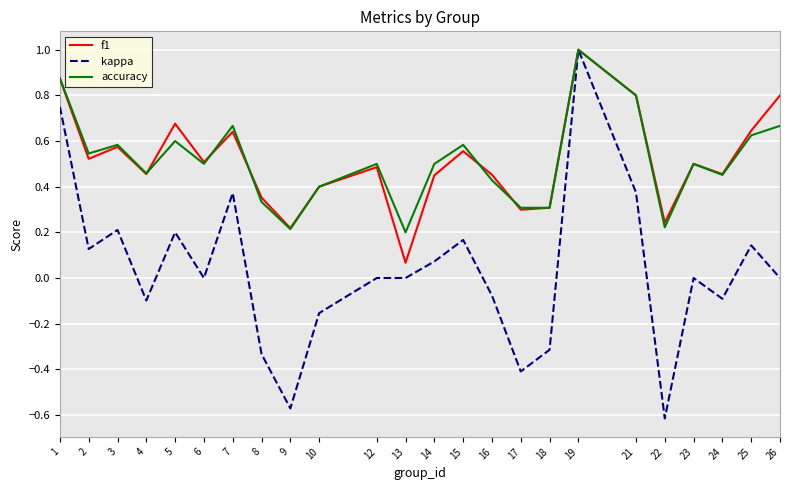

Is the value of f1 at 5 greater than the value of accuracy at 23?

Yes